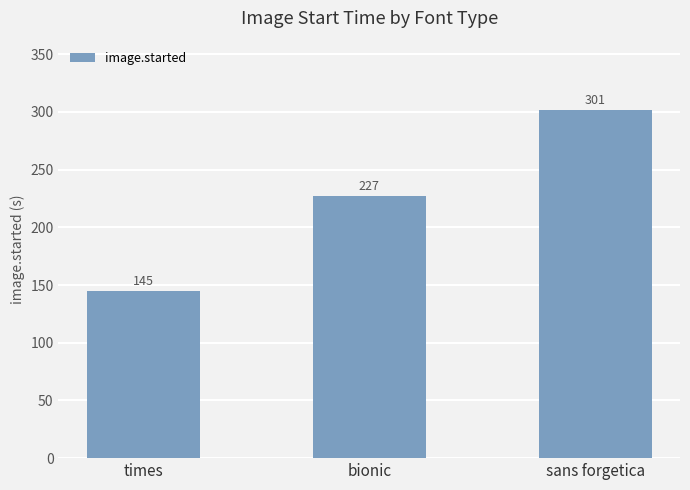

Is it true that the value at sans forgetica is 157.9?

False